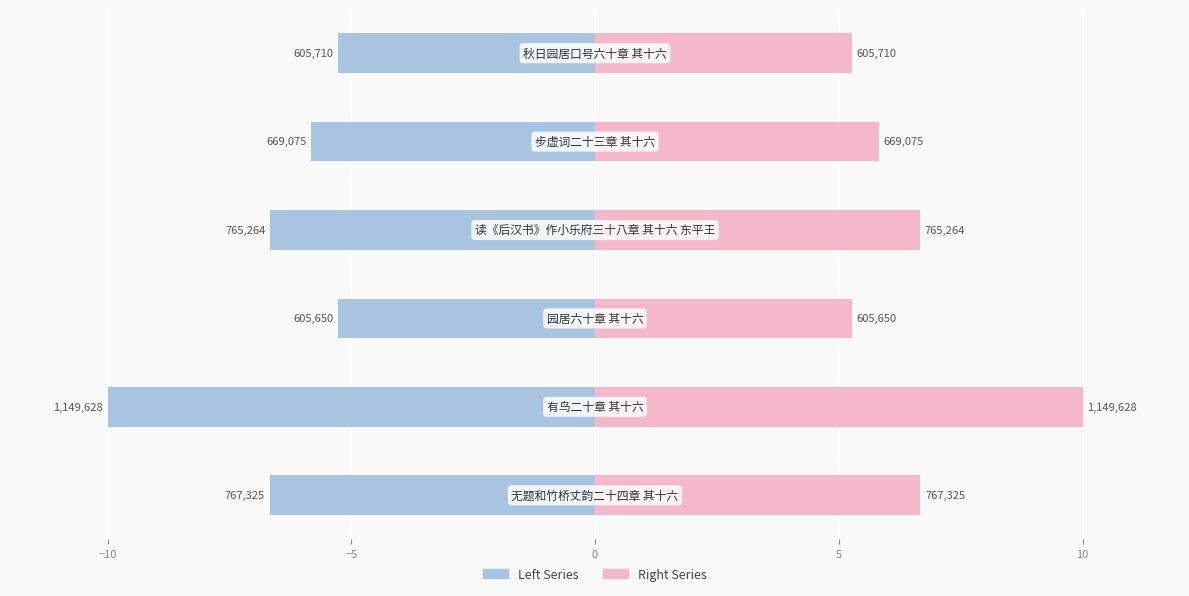

Which series changed the most between −10 and 5?

col_0 (left)